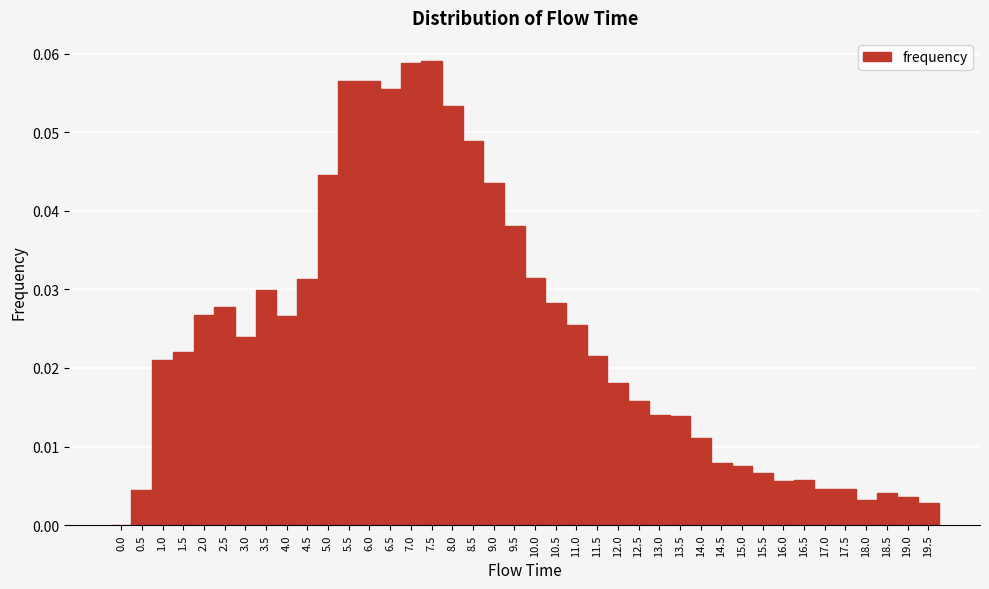

Reading left to right, list every bar in this chart as the range it spans on the x-axis followed by its height. The values are not printed on the chart, so give them approximately, as read against the axis.

-0.25 to 0.25: 0
0.25 to 0.75: 0.004
0.75 to 1.25: 0.021
1.25 to 1.75: 0.022
1.75 to 2.25: 0.027
2.25 to 2.75: 0.028
2.75 to 3.25: 0.024
3.25 to 3.75: 0.030
3.75 to 4.25: 0.027
4.25 to 4.75: 0.031
4.75 to 5.25: 0.044
5.25 to 5.75: 0.057
5.75 to 6.25: 0.056
6.25 to 6.75: 0.055
6.75 to 7.25: 0.059
7.25 to 7.75: 0.059
7.75 to 8.25: 0.053
8.25 to 8.75: 0.049
8.75 to 9.25: 0.044
9.25 to 9.75: 0.038
9.75 to 10.25: 0.031
10.25 to 10.75: 0.028
10.75 to 11.25: 0.025
11.25 to 11.75: 0.022
11.75 to 12.25: 0.018
12.25 to 12.75: 0.016
12.75 to 13.25: 0.014
13.25 to 13.75: 0.014
13.75 to 14.25: 0.011
14.25 to 14.75: 0.008
14.75 to 15.25: 0.008
15.25 to 15.75: 0.007
15.75 to 16.25: 0.006
16.25 to 16.75: 0.006
16.75 to 17.25: 0.005
17.25 to 17.75: 0.005
17.75 to 18.25: 0.003
18.25 to 18.75: 0.004
18.75 to 19.25: 0.004
19.25 to 19.75: 0.003